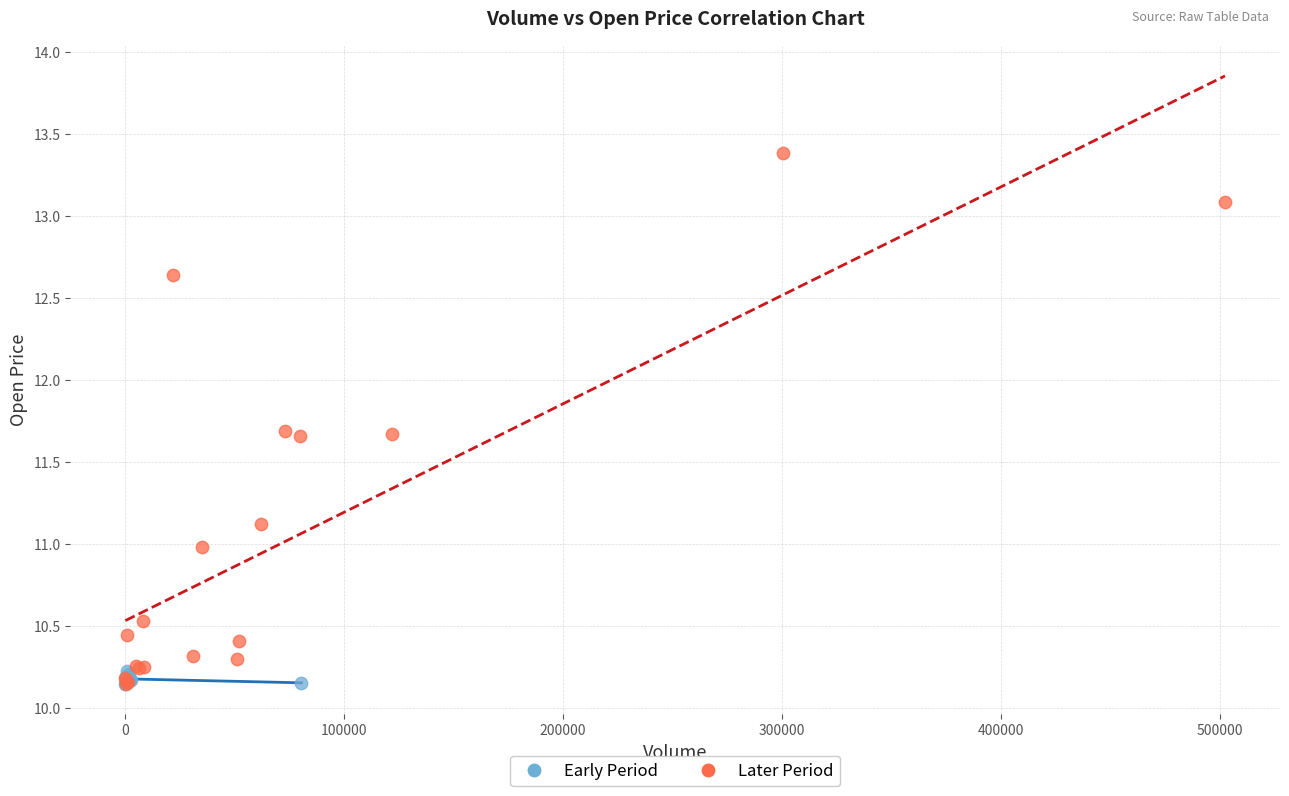

Which series has the largest Y range (max minus min)?

Later Period